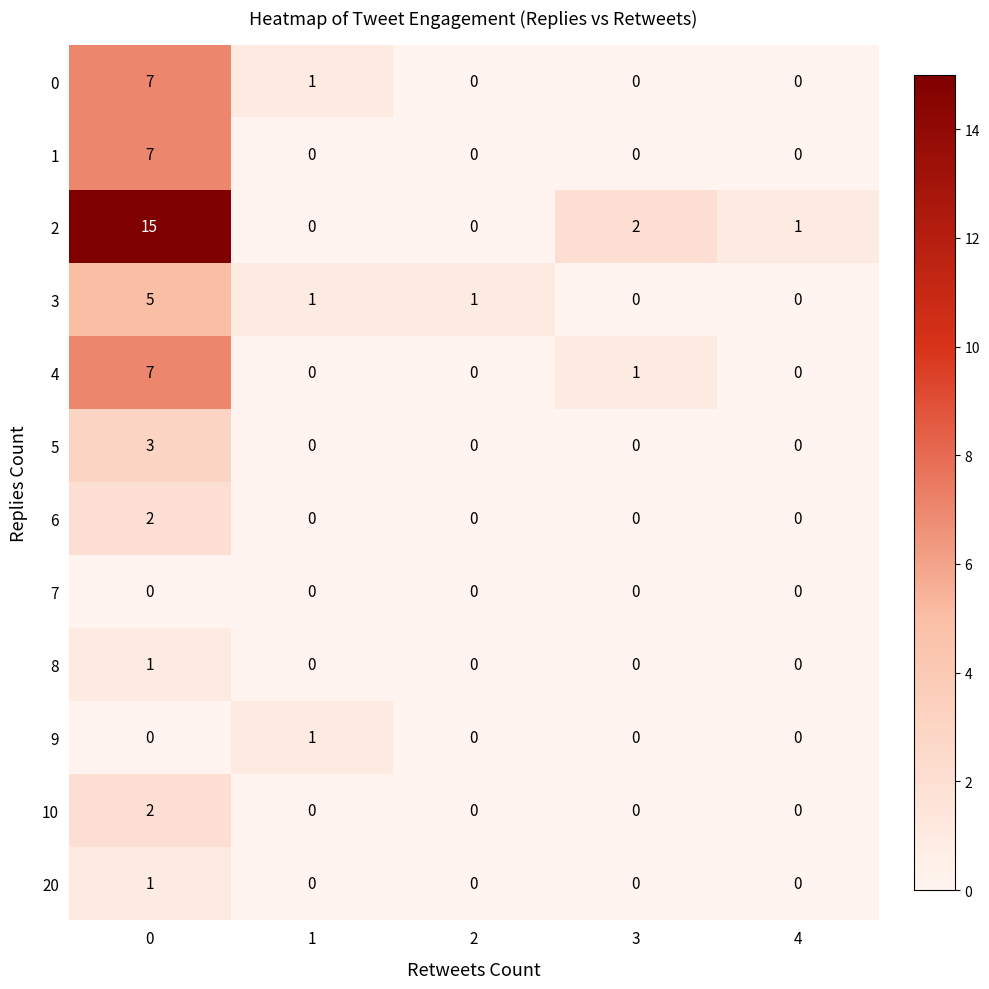

Count the 5 values in the range 0 to 1.

4